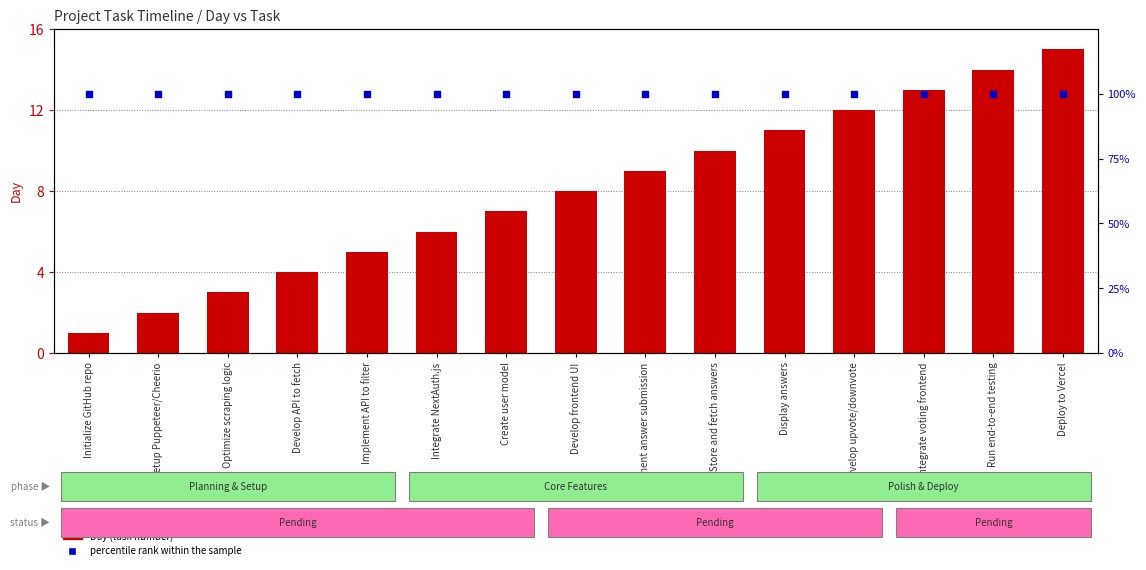

At which category is the sum across all series the highest?

Deploy to Vercel